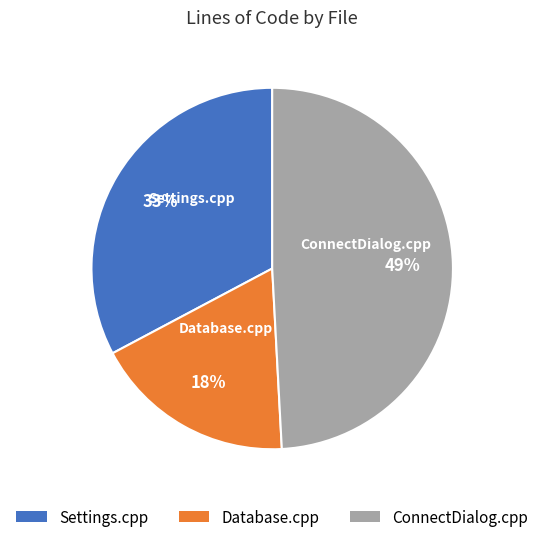

What percentage is the ConnectDialog.cpp slice, to the nearest percent?

49%